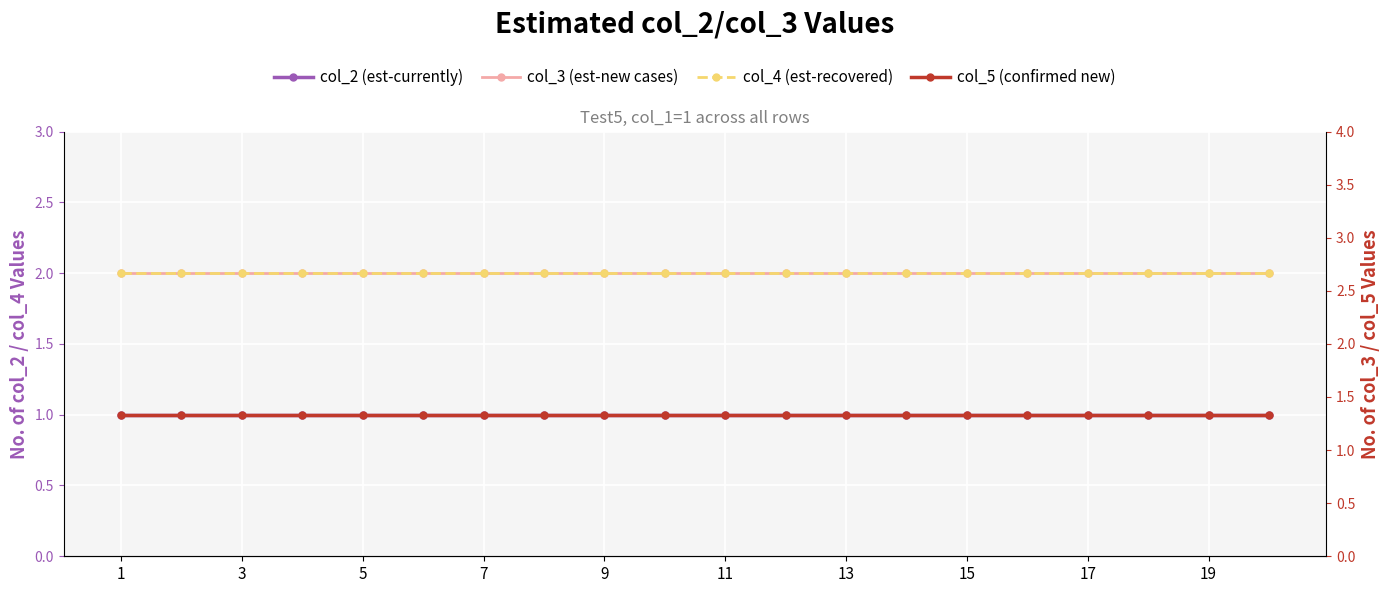

What is the difference between the highest and lowest values at 19?

1